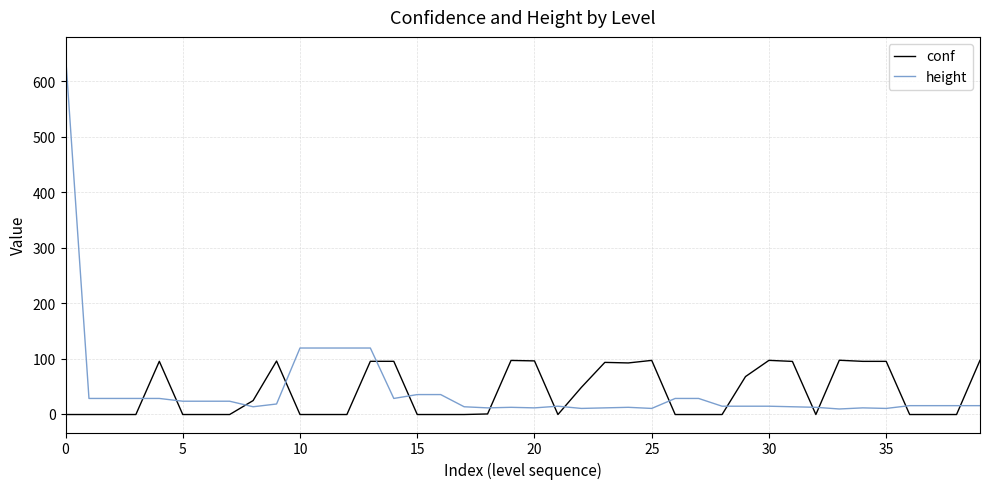

Which series has the largest range (max minus min)?

height